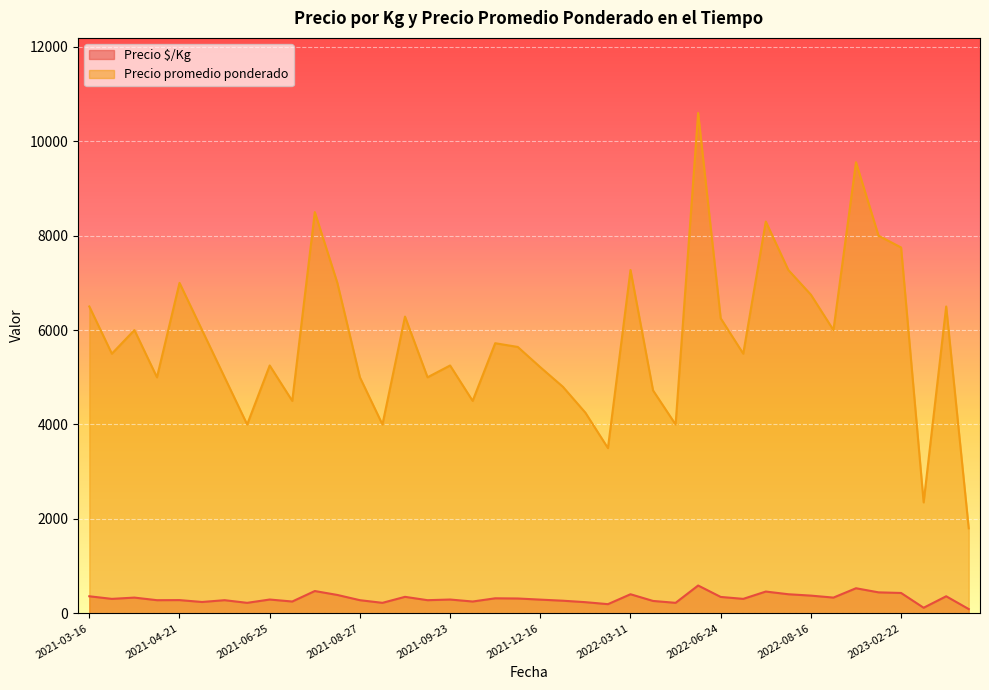

How many interior local peaks does the Precio $/Kg series have?

11